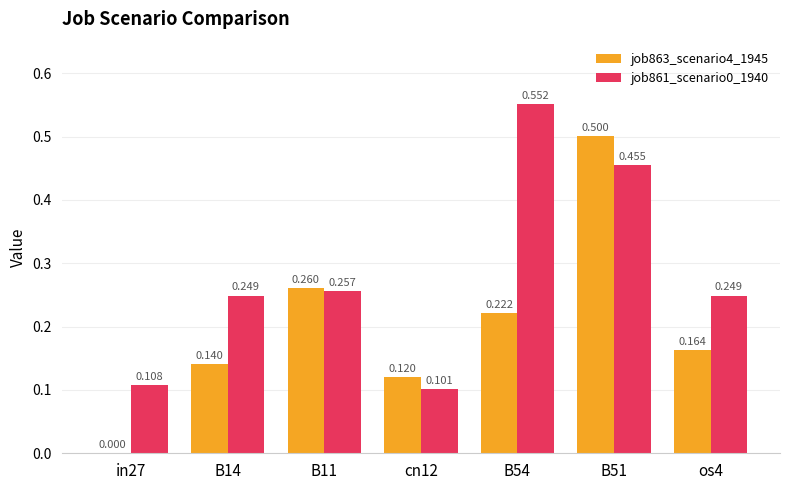

Is the value of job863_scenario4_1945 at os4 greater than the value of job861_scenario0_1940 at B54?

No